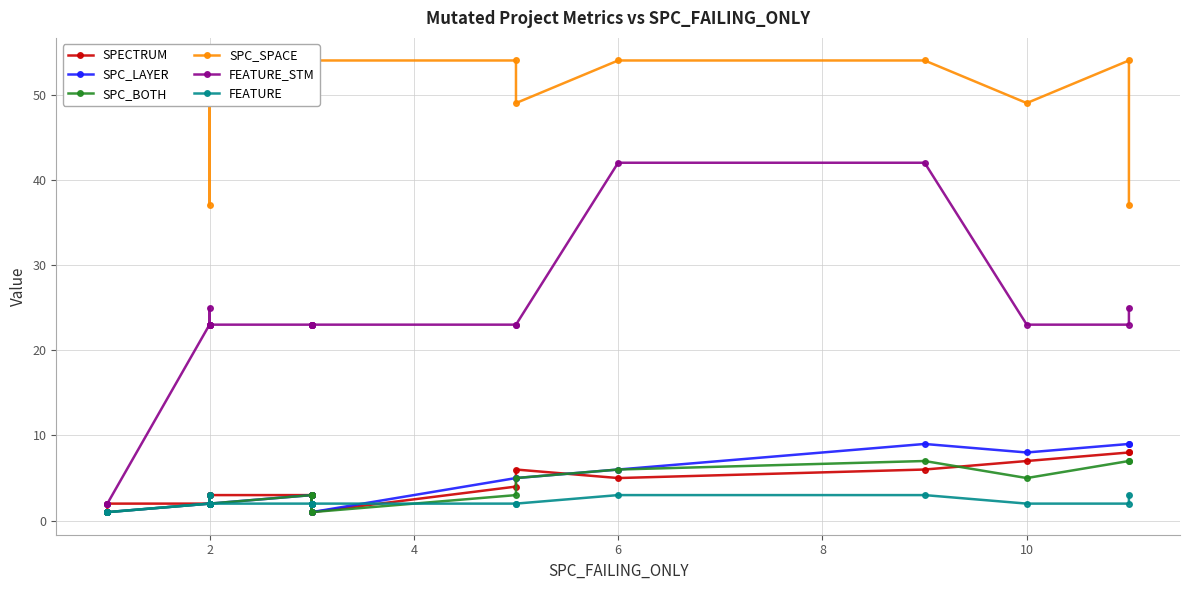

True or false: FEATURE_STM and SPC_LAYER cross at least once.

False